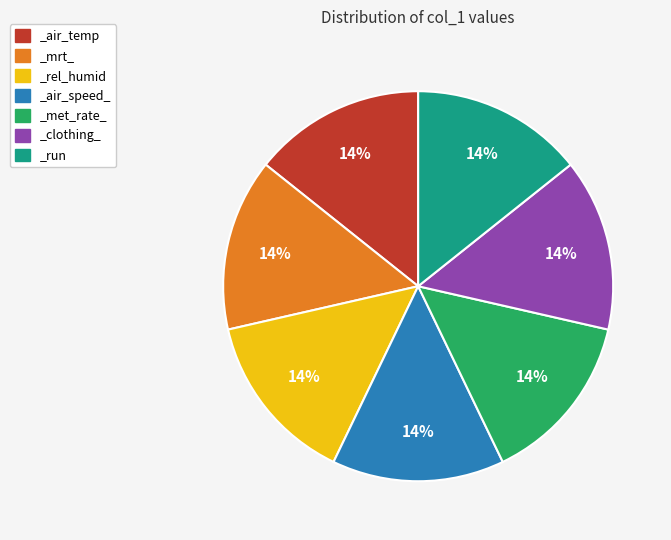

To the nearest percent, what percentage of the pie is _run?

14%